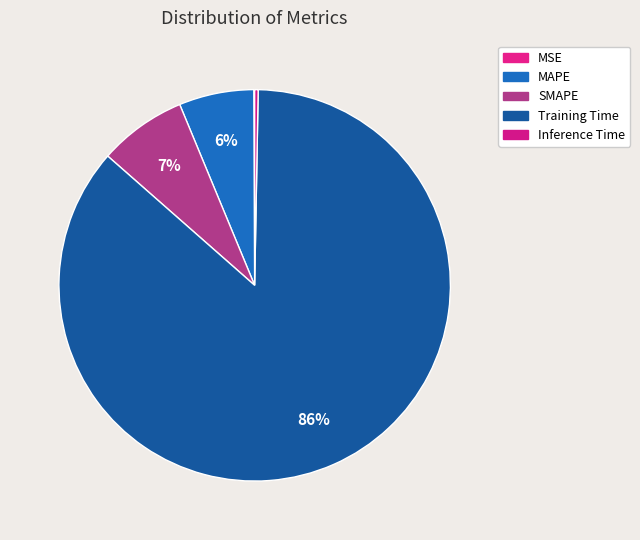

Is it true that MSE is 0% of the pie?

True